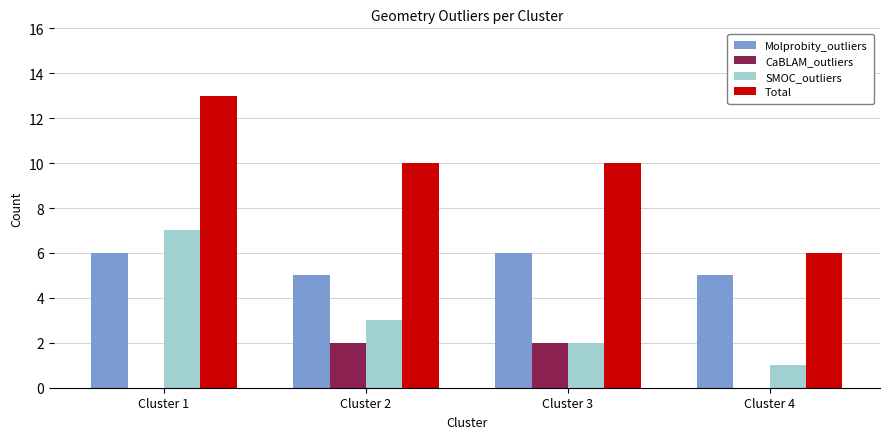

What is the spread (max minus min) of values at Cluster 4?

6